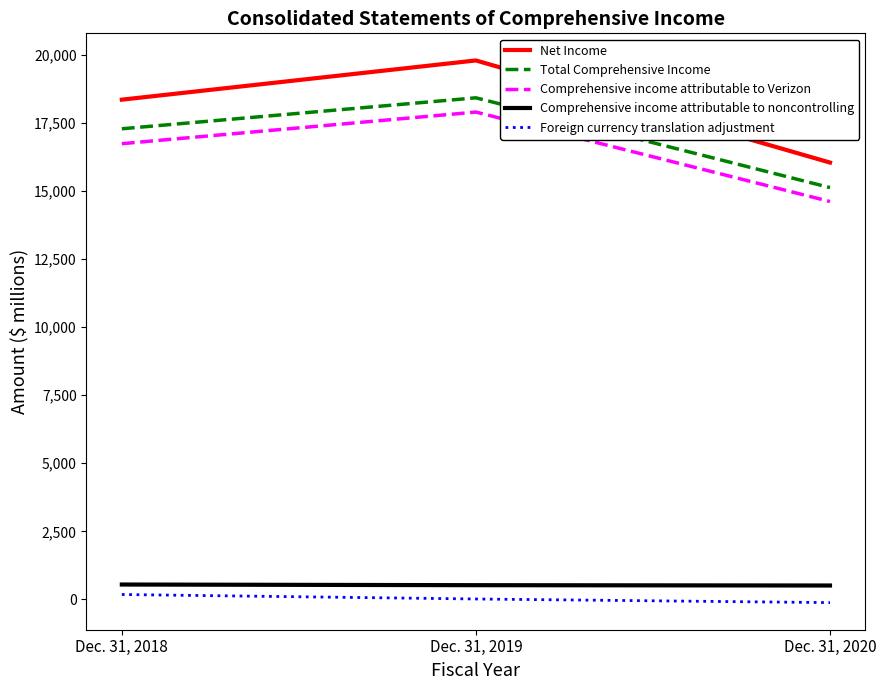

At which label does Foreign currency translation adjustment first exceed 16?

Dec. 31, 2018